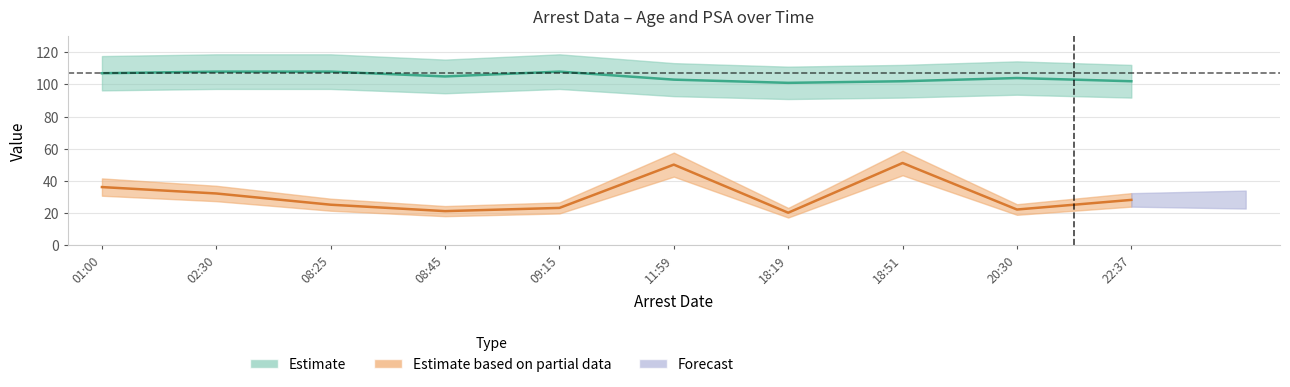

True or false: Age and PSA intersect in this chart.

False